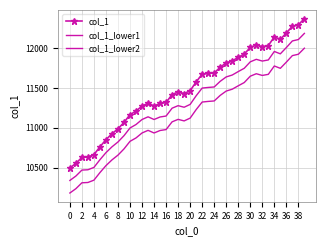

What is the minimum value shown in the chart?

10183.1